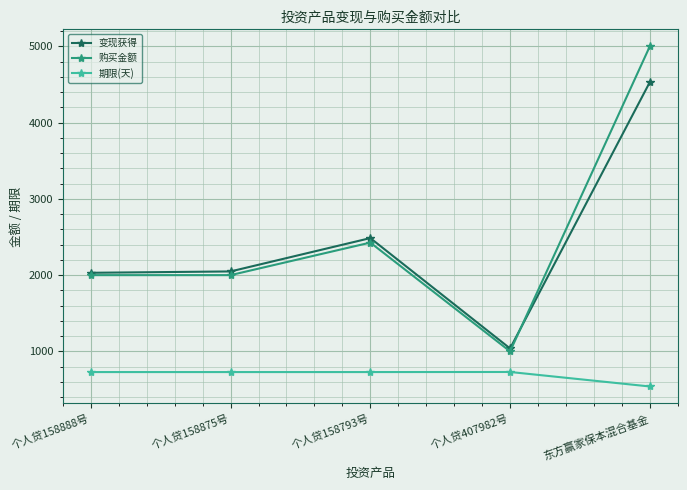

At which label does 购买金额 reach its peak?

东方赢家保本混合基金